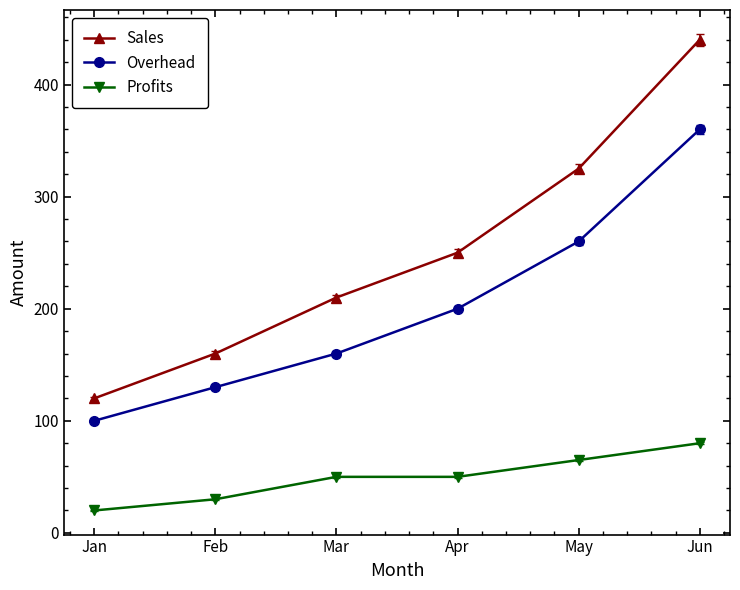

Count the Sales values in the range 160 to 325.

4